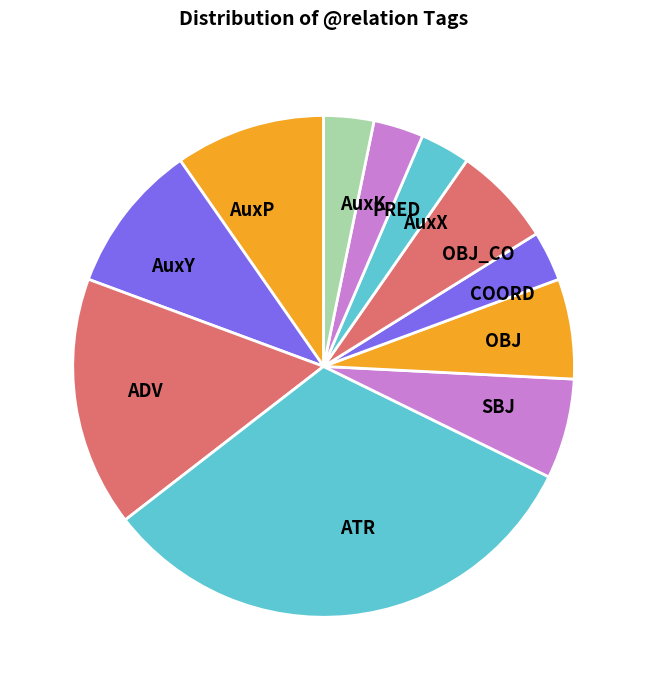

The AuxP slice represents 15% of the pie. True or false?

False